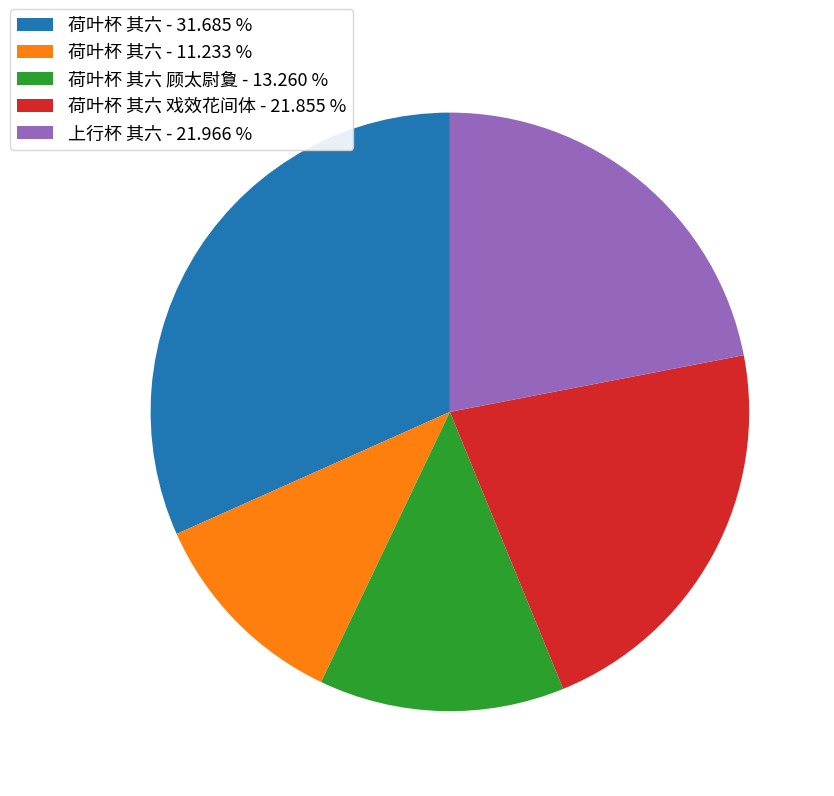

Approximately how many times larger is the value at 上行杯 其六 - 21.966 % compared to 荷叶杯 其六 戏效花间体 - 21.855 %?

1.0